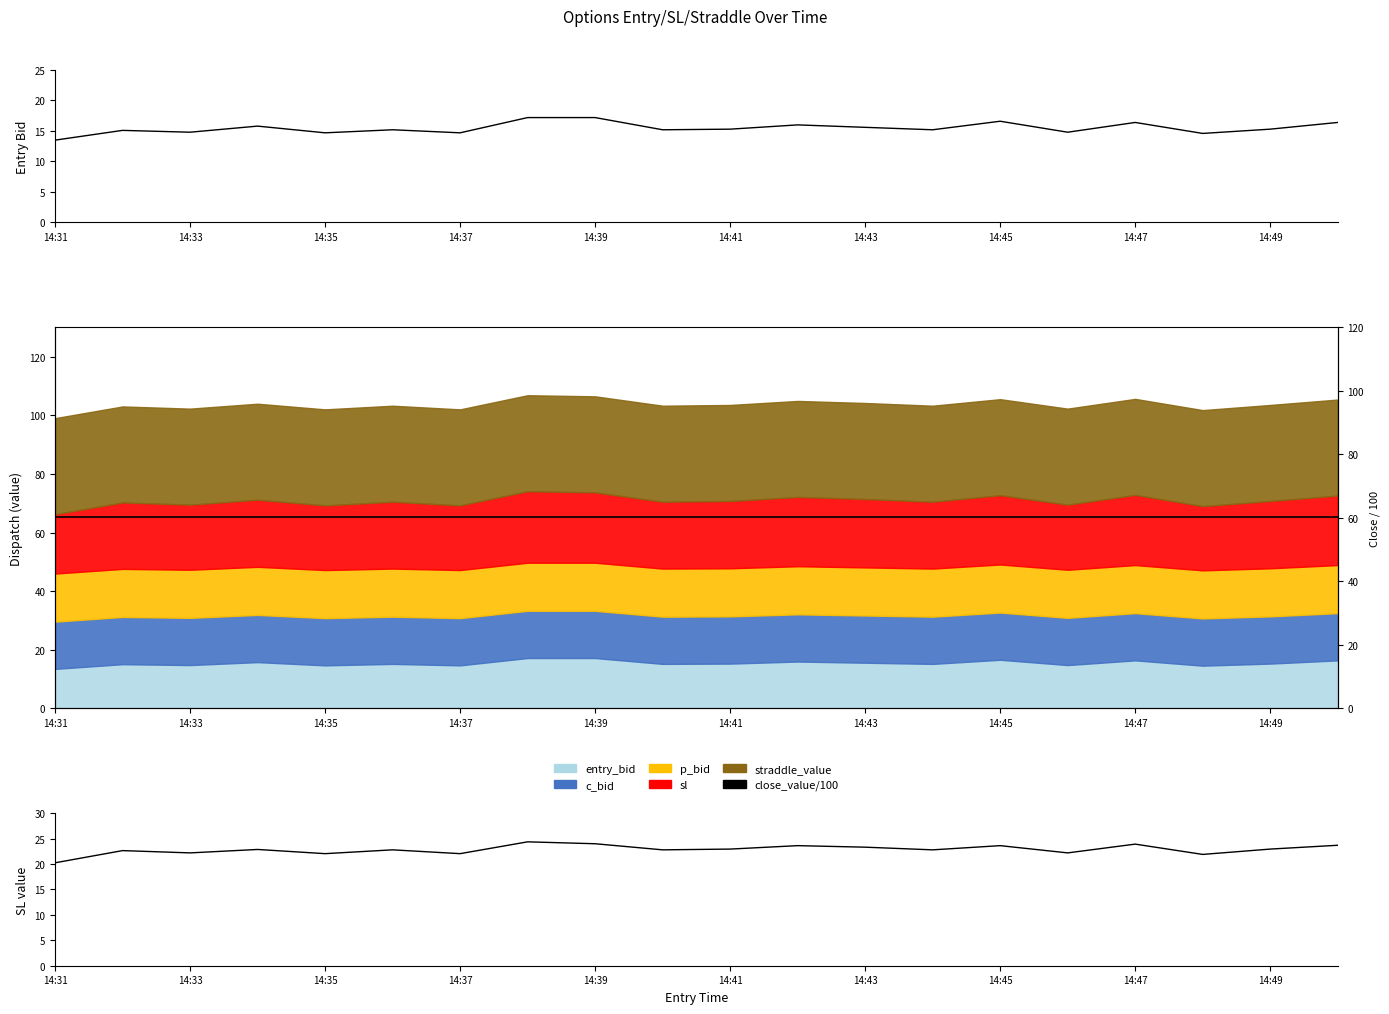

Reading right to left, extract all data points from this chart.

entry_bid: 16.4	15.3	14.6	16.4	14.8	16.6	15.2	15.6	16.0	15.3	15.2	17.2	17.2	14.7	15.2	14.7	15.8	14.8	15.1	13.5
sl: 23.7	22.9	21.9	23.9	22.2	23.6	22.8	23.3	23.6	22.9	22.8	24.0	24.4	22.1	22.8	22.1	22.9	22.2	22.6	20.2
13:30_close_value: 60.3	60.3	60.3	60.3	60.3	60.3	60.3	60.3	60.3	60.3	60.3	60.3	60.3	60.3	60.3	60.3	60.3	60.3	60.3	60.3